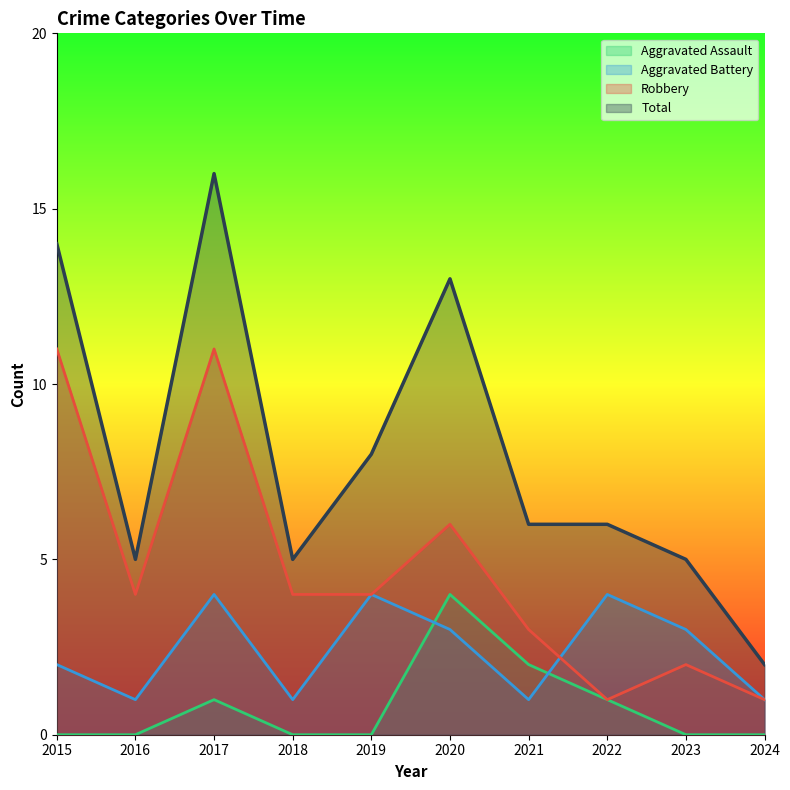

Rank the series at 2017 from highest to lowest value.

Total, Robbery, Aggravated Battery, Aggravated Assault